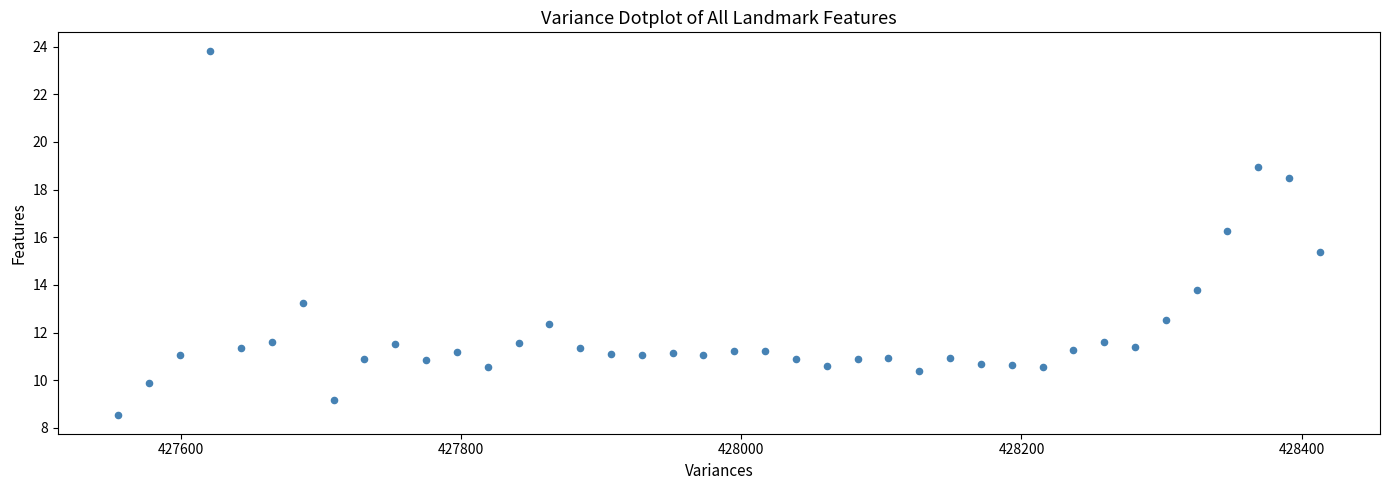

What is the range of X values (max minus min)?

858.0